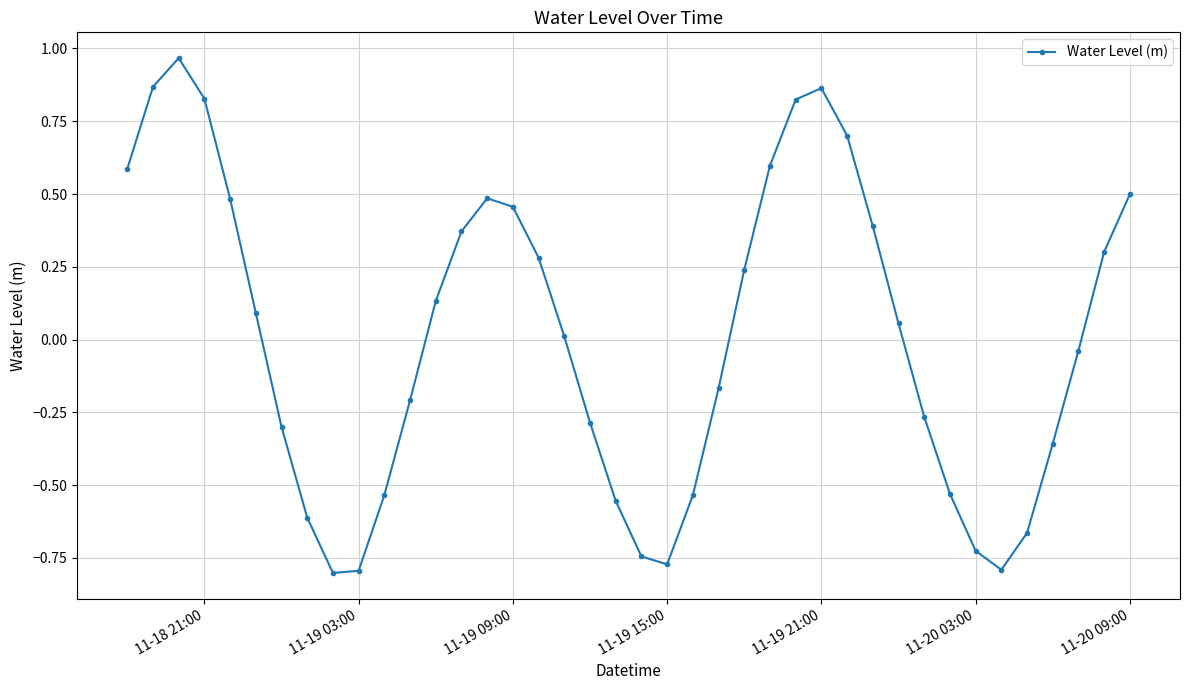

How many negative values are there?

19